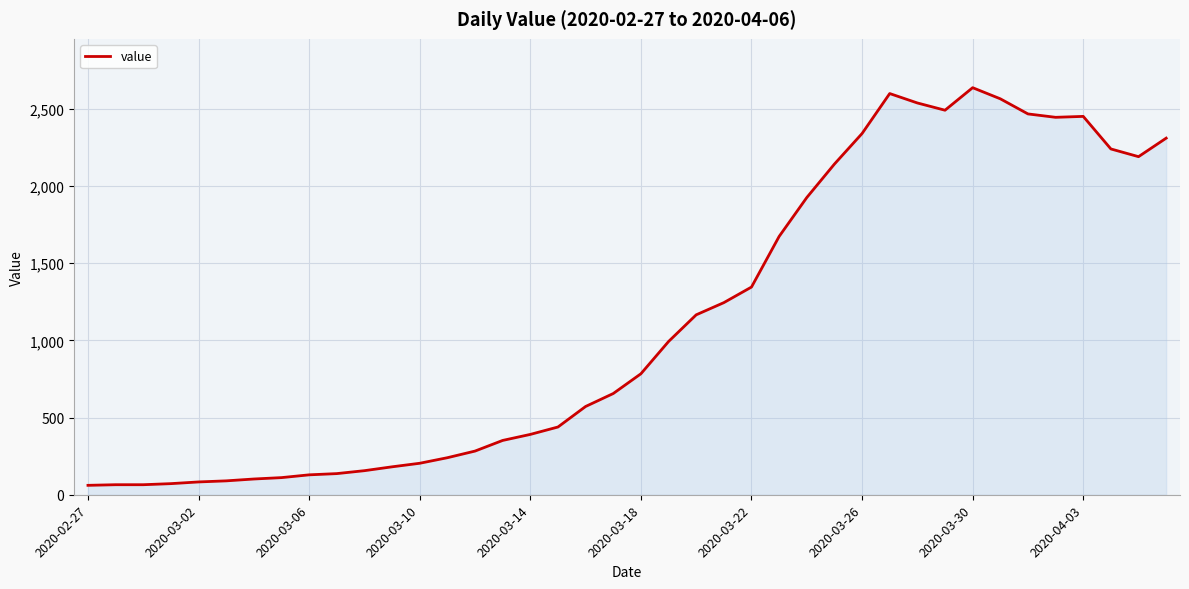

What is the minimum value shown in the chart?

61